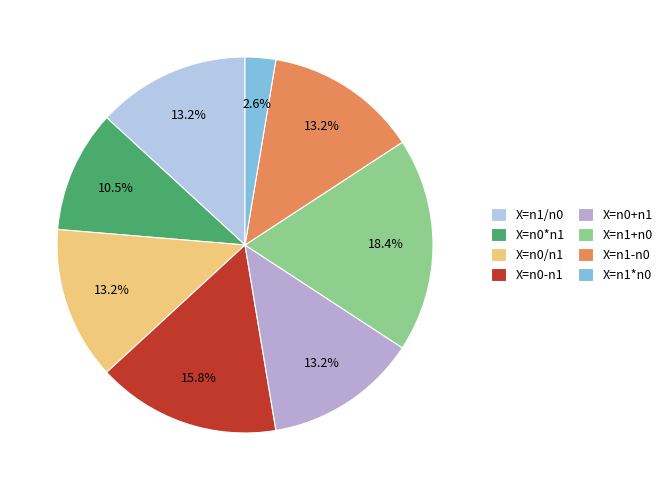

What is the change in value from X=n0/n1 to X=n1*n0?

-4